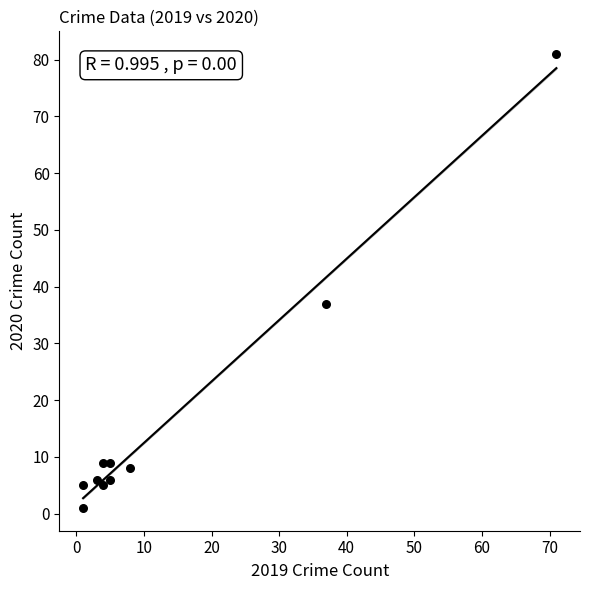

What is the average Y value?

17